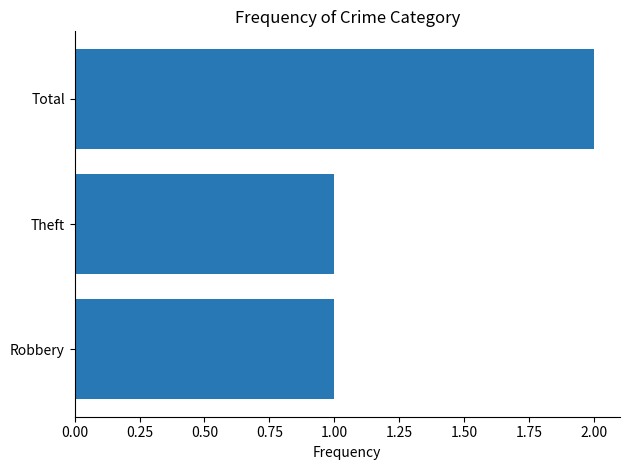

Does the chart contain stacked bars?

No